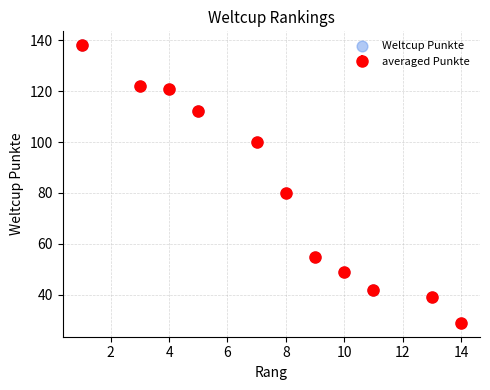

What is the average value?

81